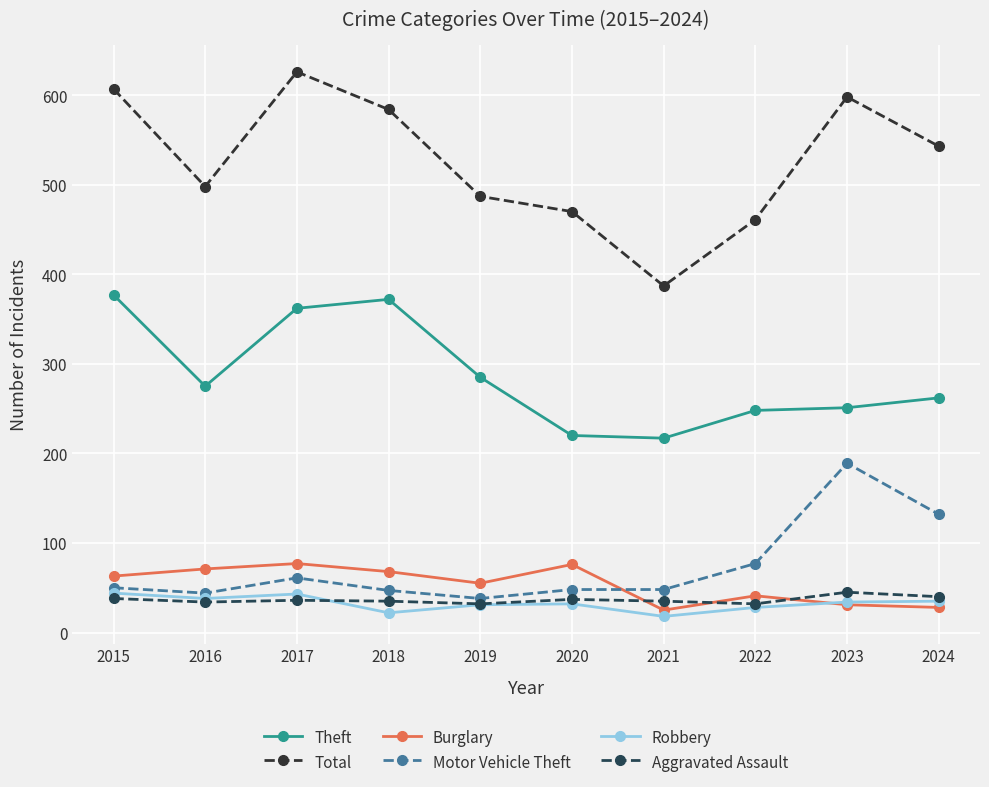

Which category has the highest value in the Total series?

2017